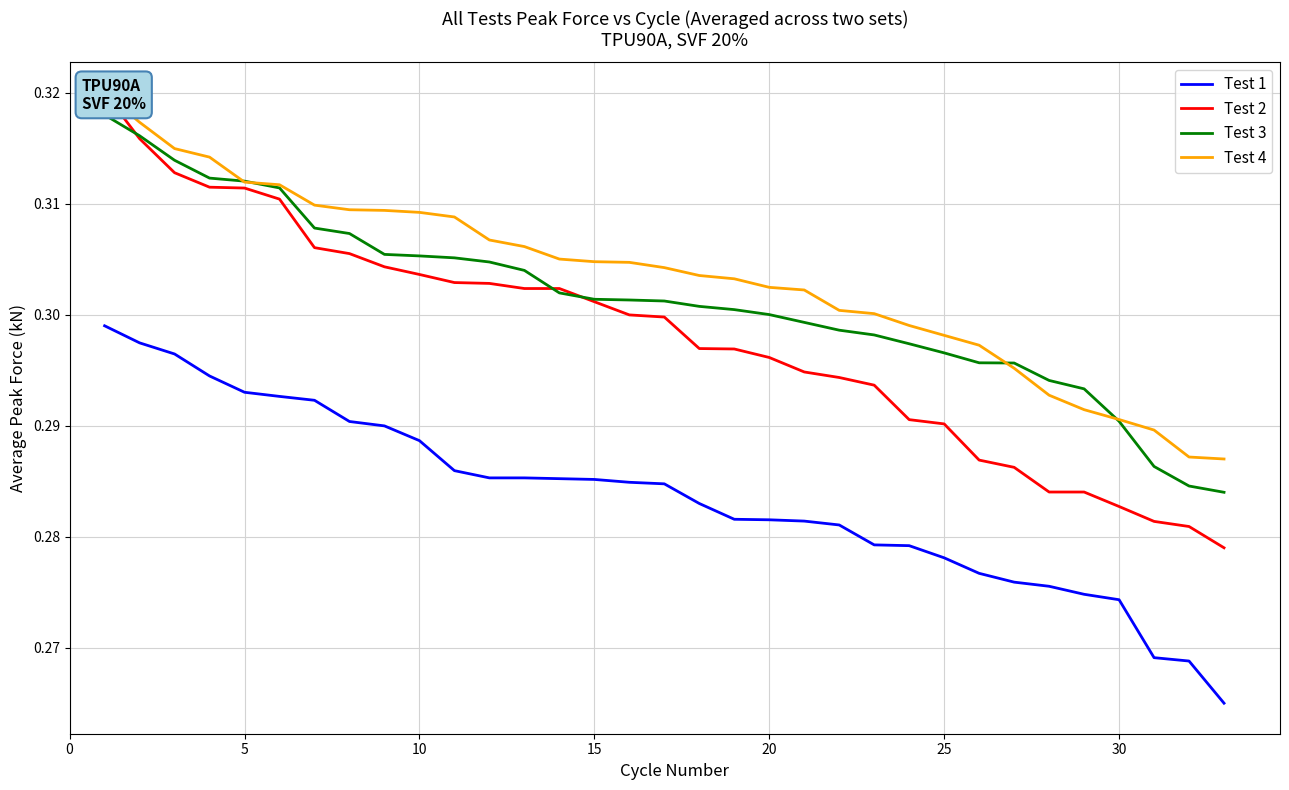

Is this an area chart (filled region under the line)?

No